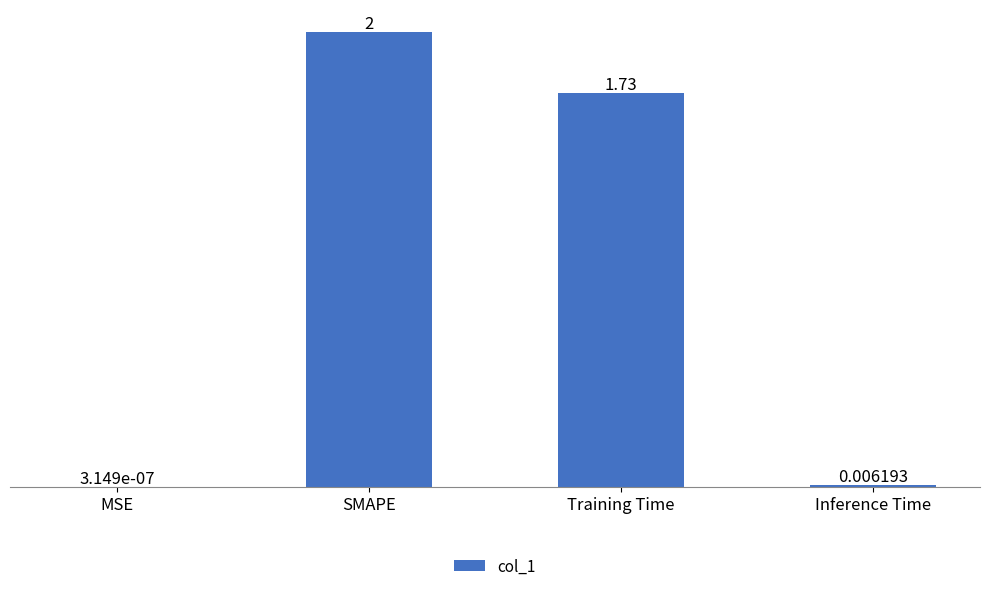

Does the chart contain stacked bars?

No